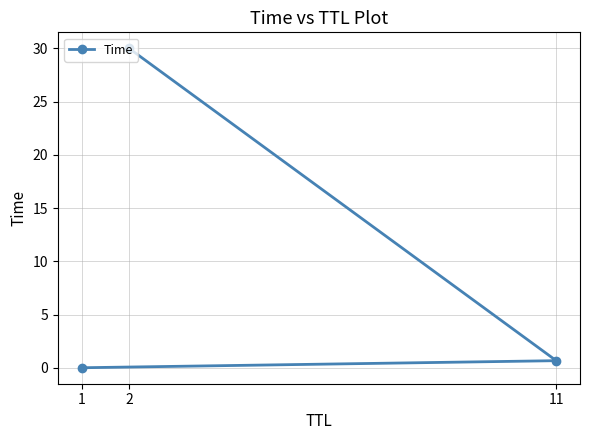

The value at 11 is 0.7. True or false?

True